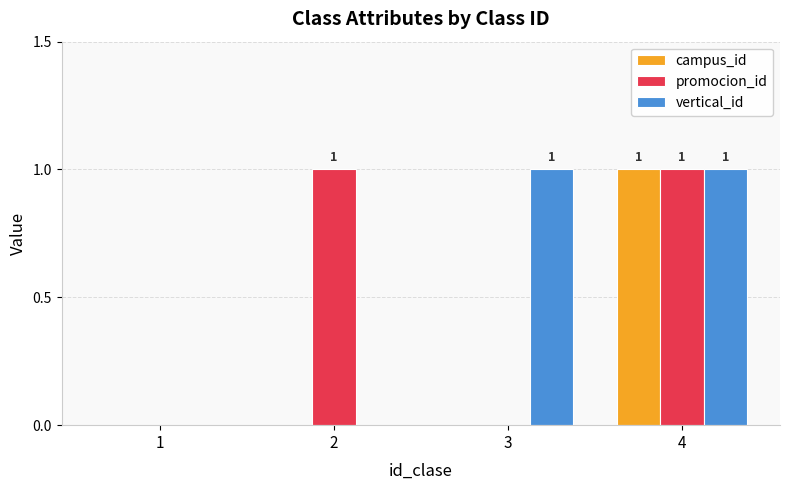

True or false: promocion_id has a value of 2 at 2.

False